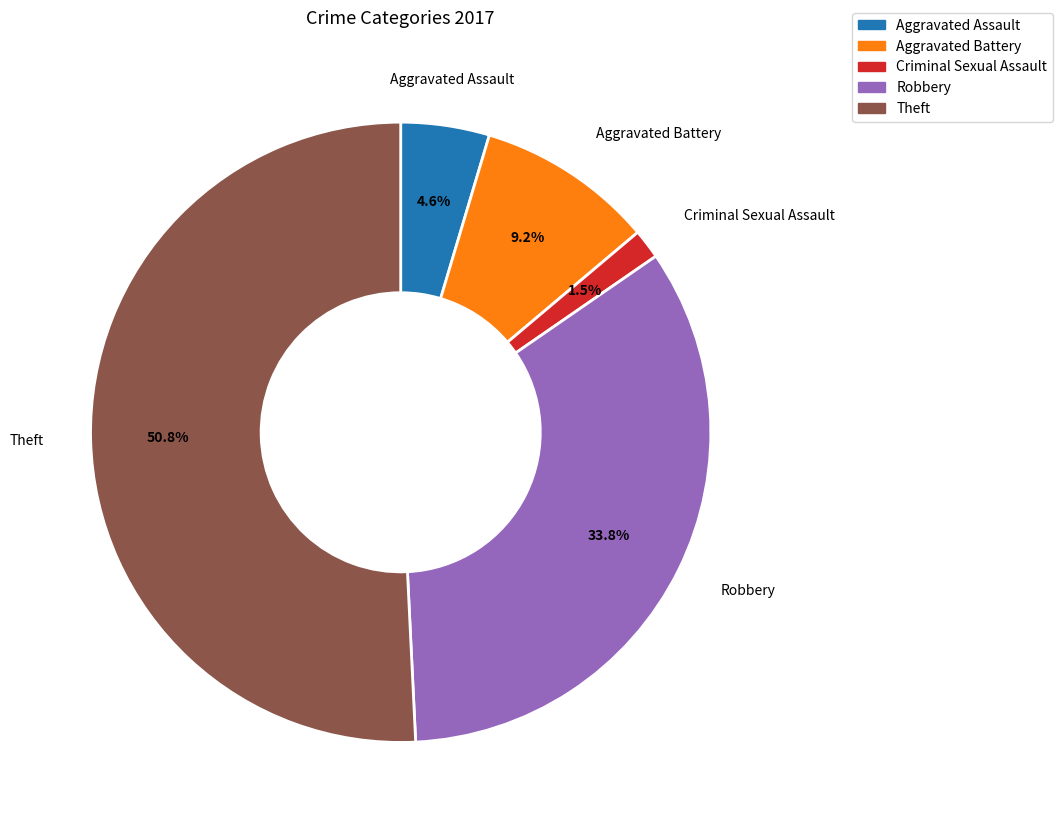

Which has a higher value, Robbery or Aggravated Assault?

Robbery